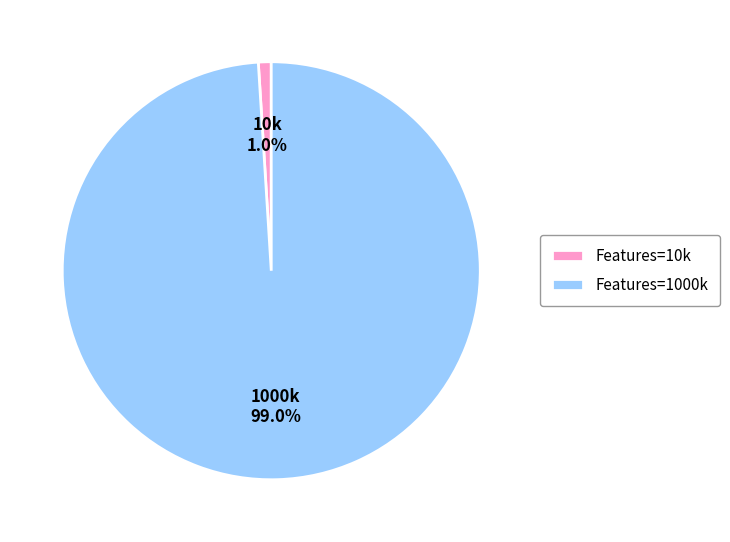

What portion of the pie excludes Features=10k?

99.0%